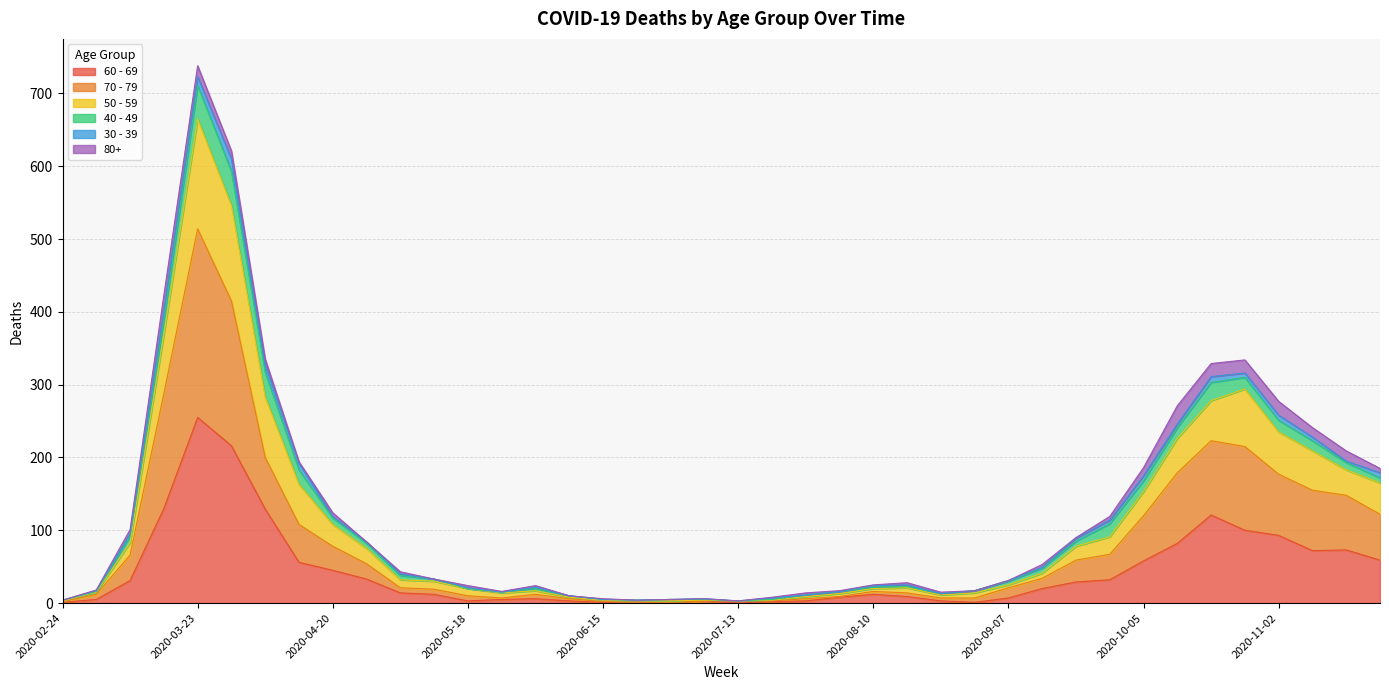

What are all the series names shown in the legend?

60 - 69, 70 - 79, 50 - 59, 40 - 49, 30 - 39, 80+